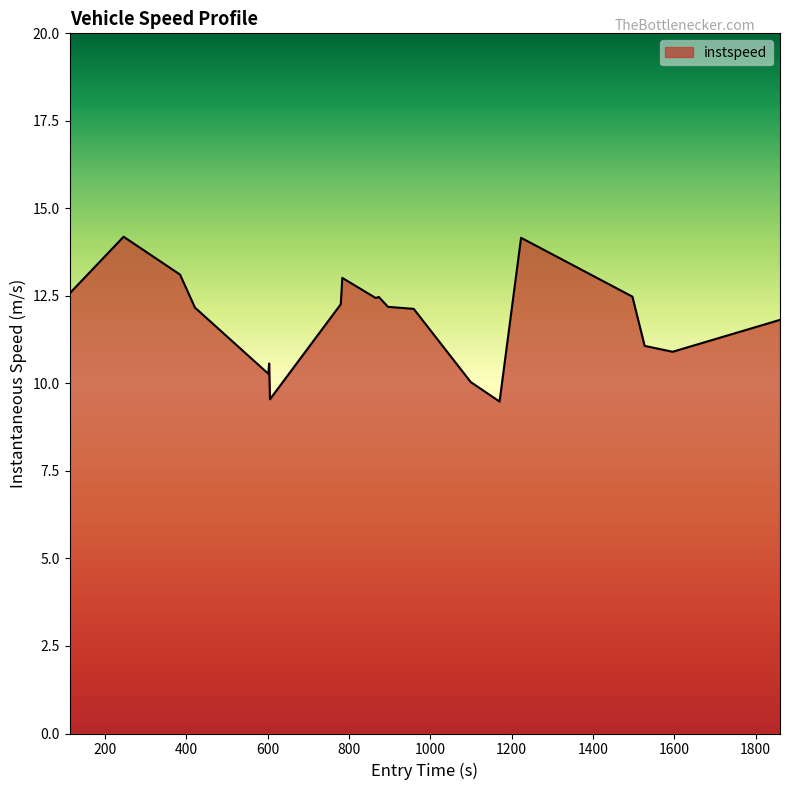

What is the difference between the maximum and minimum values?

4.7